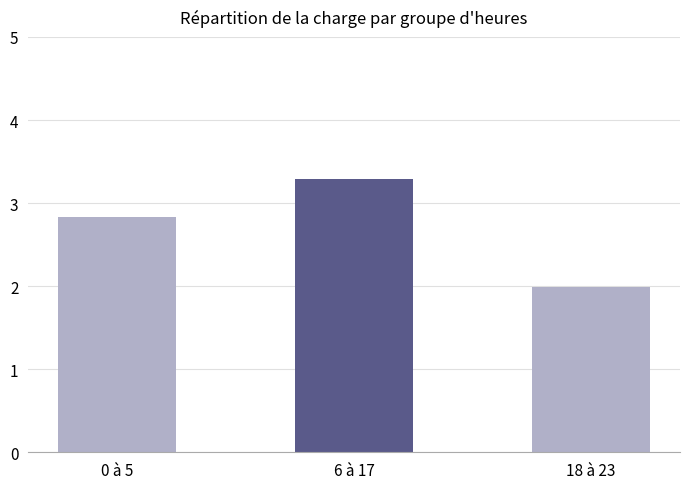

Which label corresponds to the largest value in the chart?

6 à 17